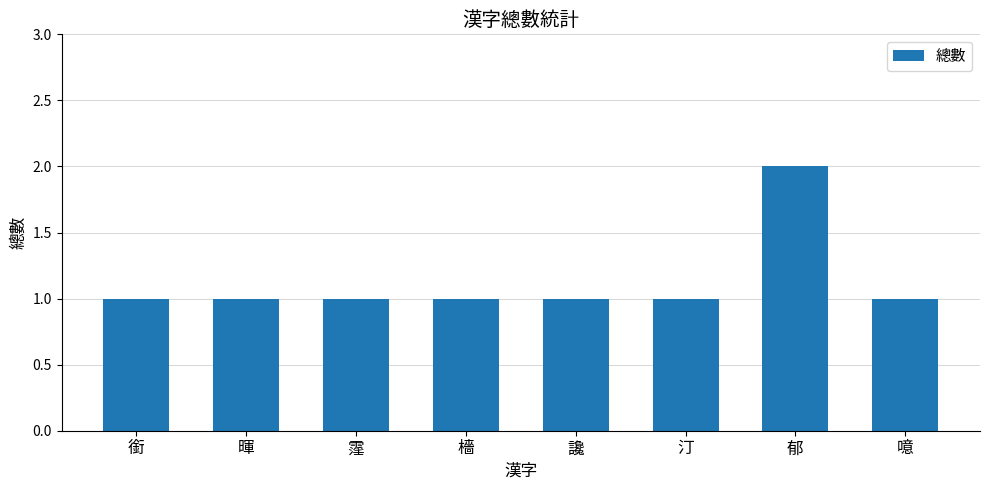

Does the chart contain any negative values?

No